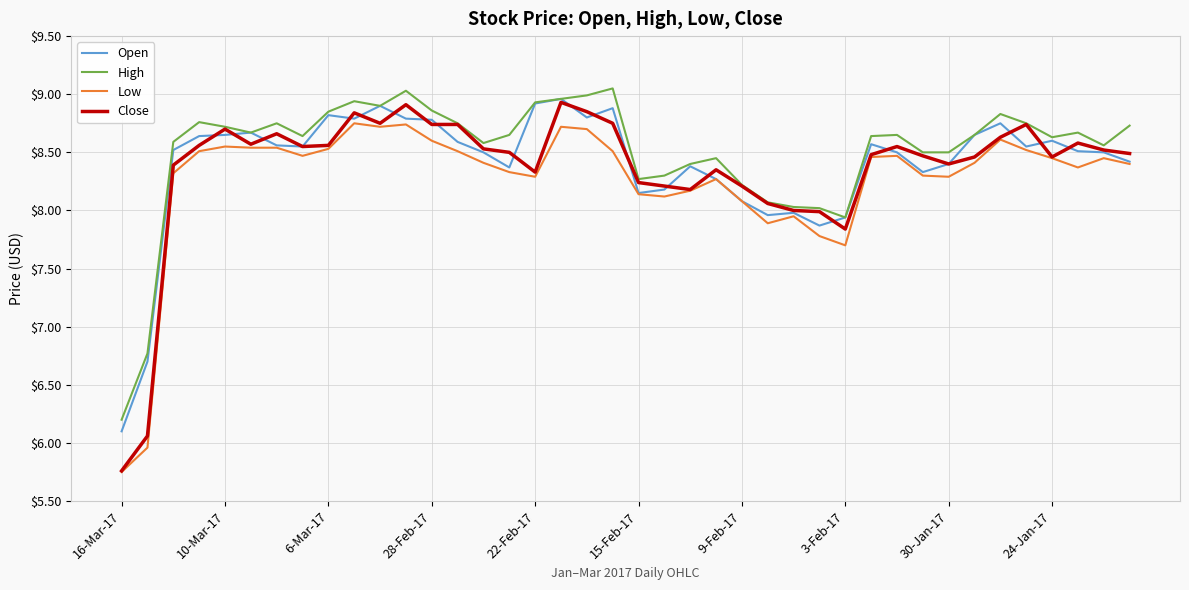

Which series has the widest spread of values?

Close